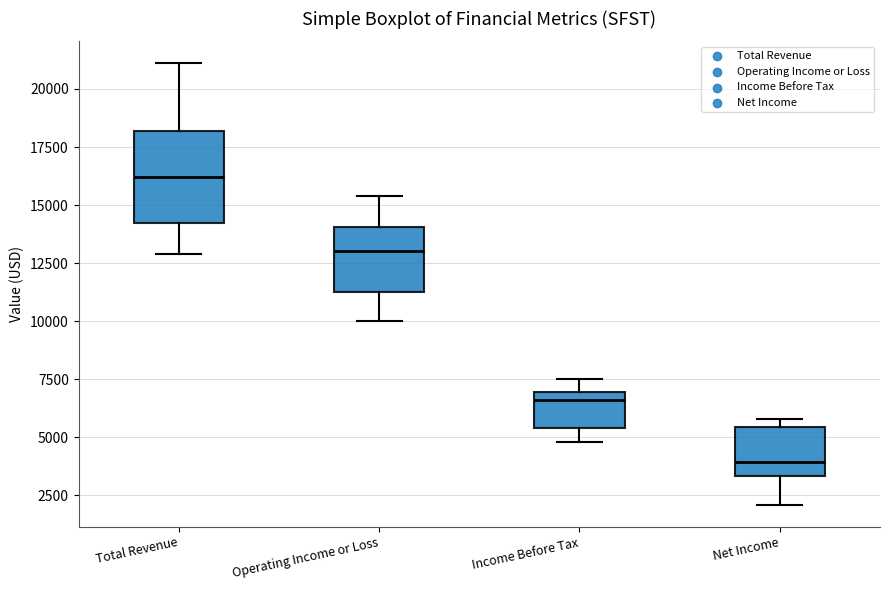

Reading left to right, transcribe this box plot: for each box, give where its median line is, the range the box spans, and where its two whiskers end, as read against the y-axis. The values are not printed on the chart, so give them approximately, as read against the axis.

Total Revenue: median 16000, box 14000 to 18000, whiskers 13000 to 21000
Operating Income or Loss: median 13000, box 11500 to 14000, whiskers 10000 to 15500
Income Before Tax: median 6500, box 5500 to 7000, whiskers 5000 to 7500
Net Income: median 4000, box 3500 to 5500, whiskers 2000 to 6000